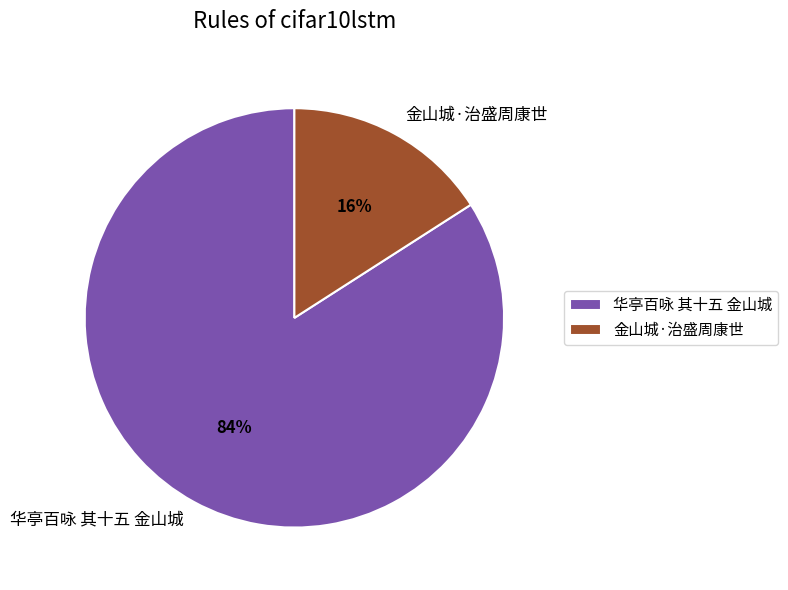

Do 金山城·治盛周康世 and 华亭百咏 其十五 金山城 together represent more than half of the pie?

Yes